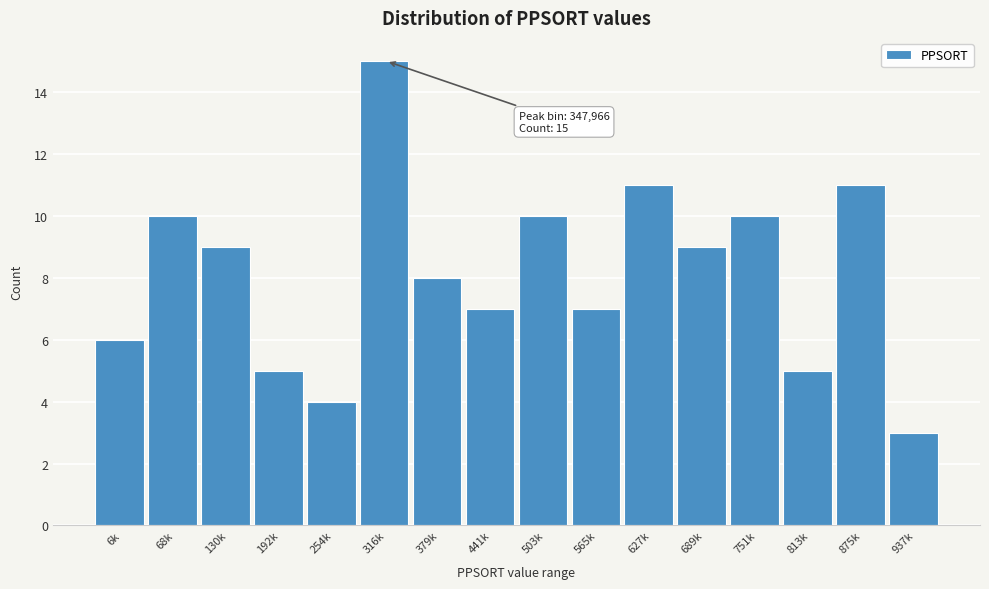

Reading left to right, list all the values displayed in this chart.

6k=6	68k=10	130k=9	192k=5	254k=4	316k=15	379k=8	441k=7	503k=10	565k=7	627k=11	689k=9	751k=10	813k=5	875k=11	937k=3